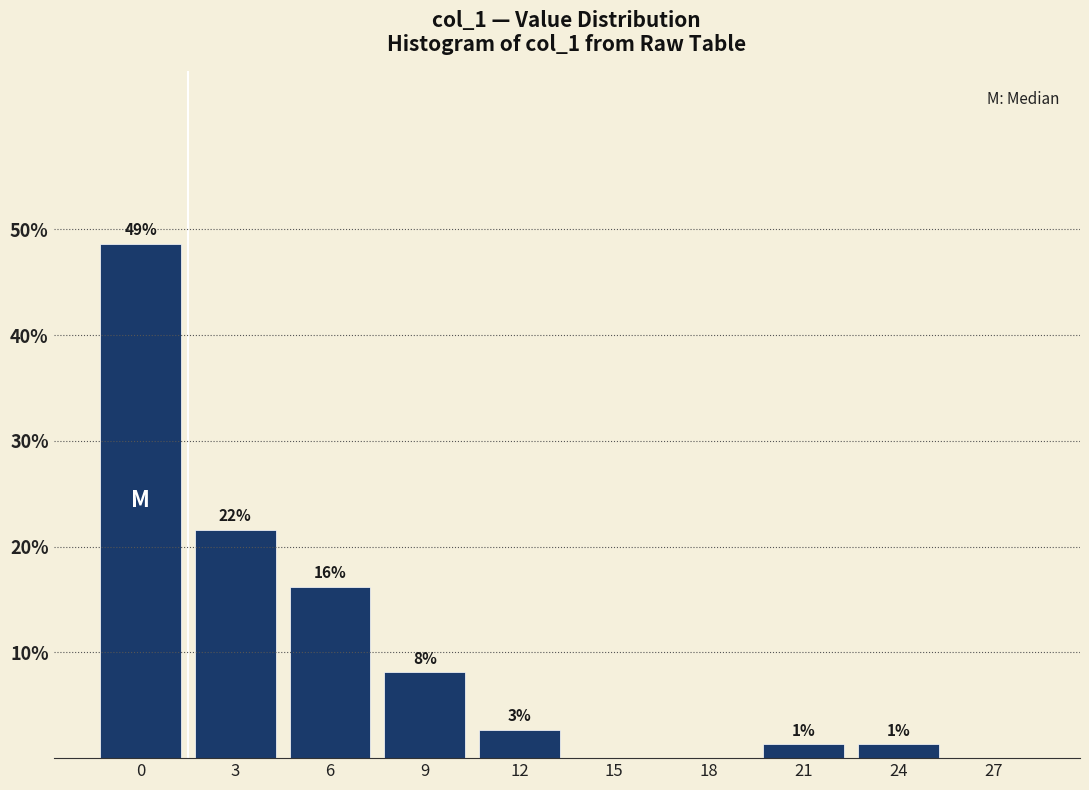

Are the bars horizontal?

No